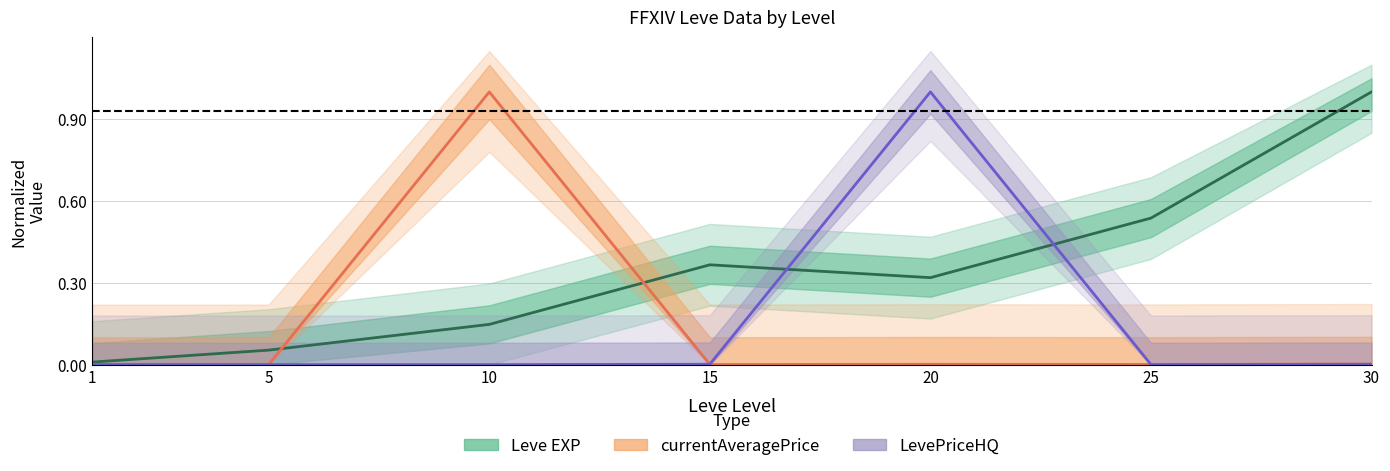

How many lines are shown in the chart?

3